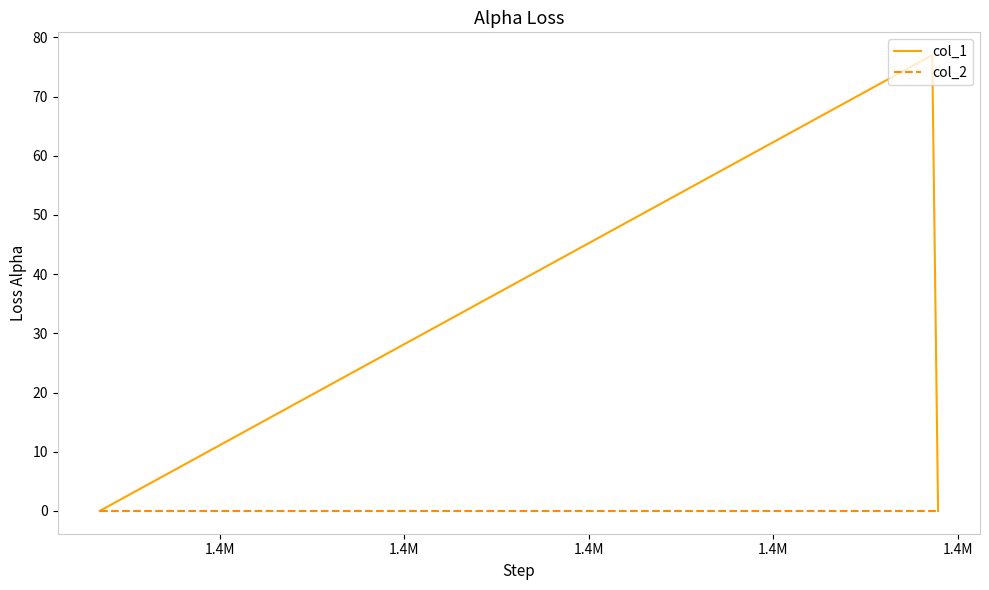

Which series has the largest total across all categories?

col_1